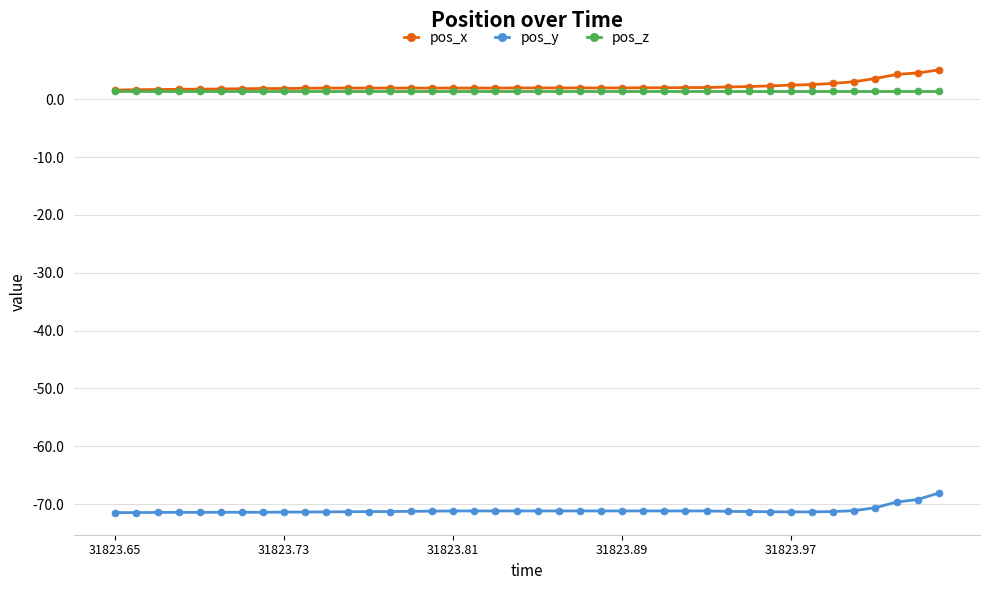

Rank the series by their maximum value, from highest to lowest.

pos_x, pos_z, pos_y